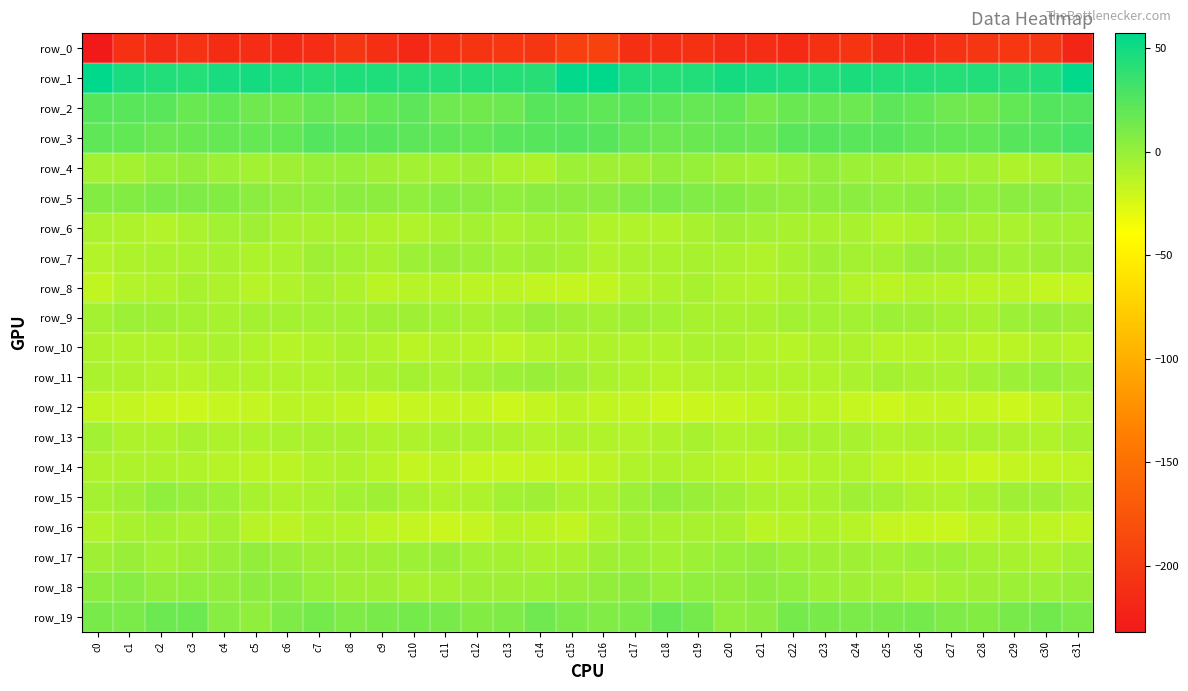

Between c20 and c31, which is larger?

c20